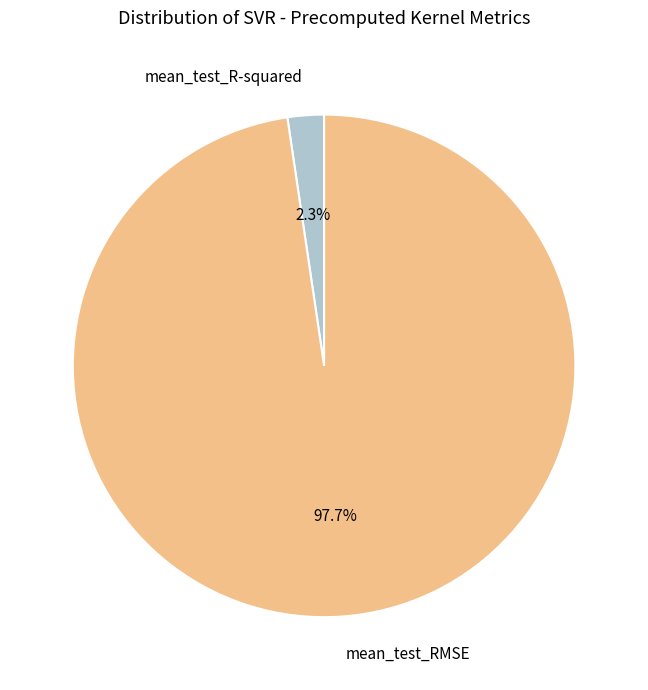

Combined, do mean_test_R-squared and mean_test_RMSE account for over 50%?

Yes